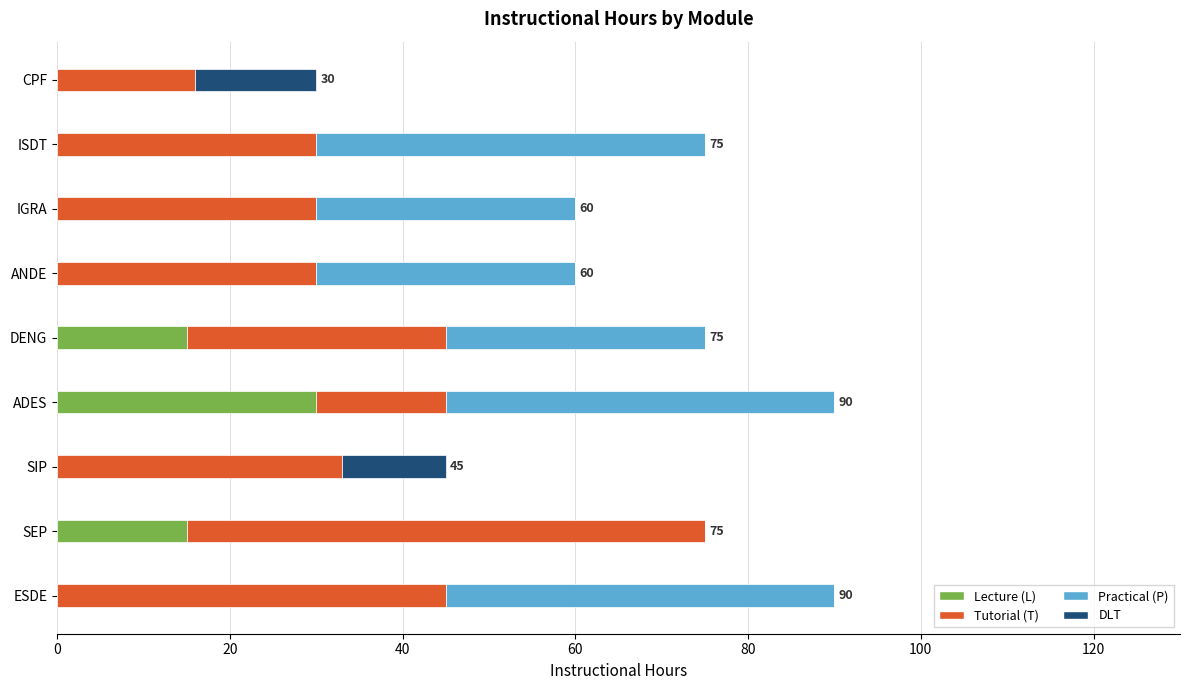

What is the sum of all Lecture (L) values?

60